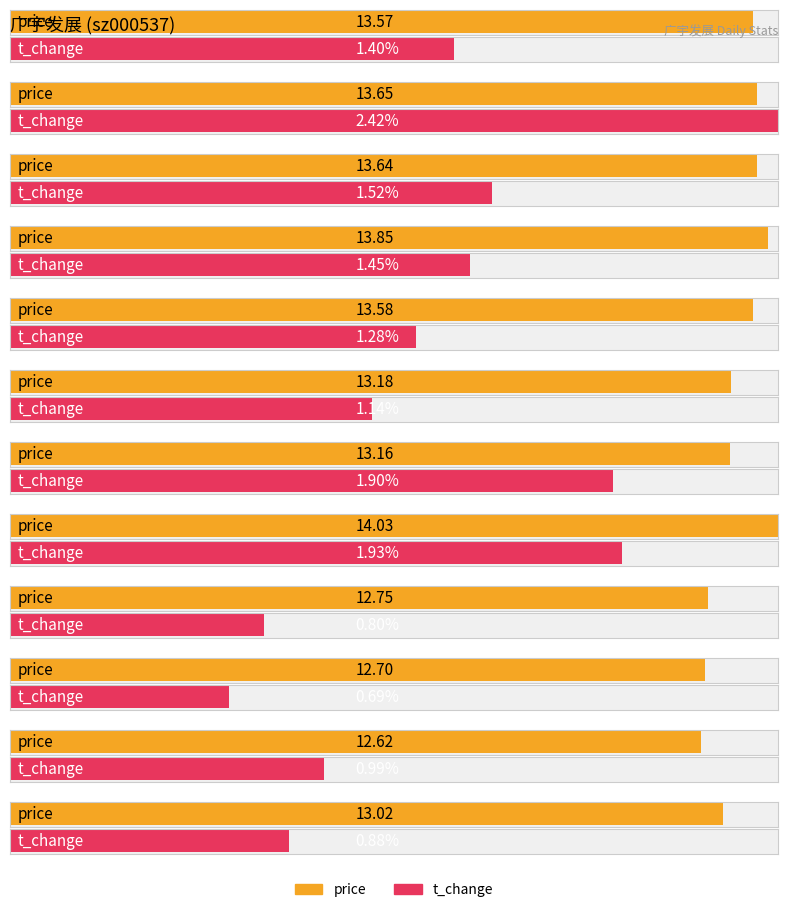

At which category is the sum across all series the highest?

2022-11-04